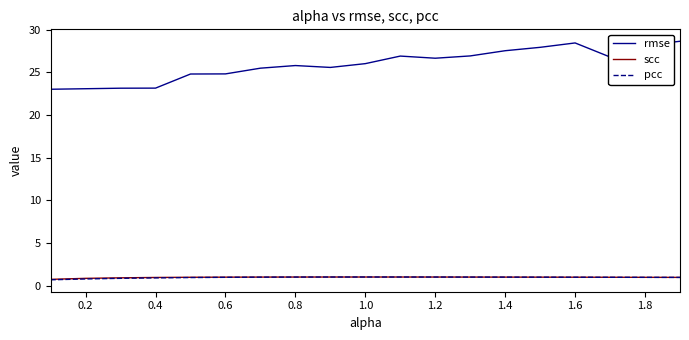

What is the average value of the rmse series?

25.9